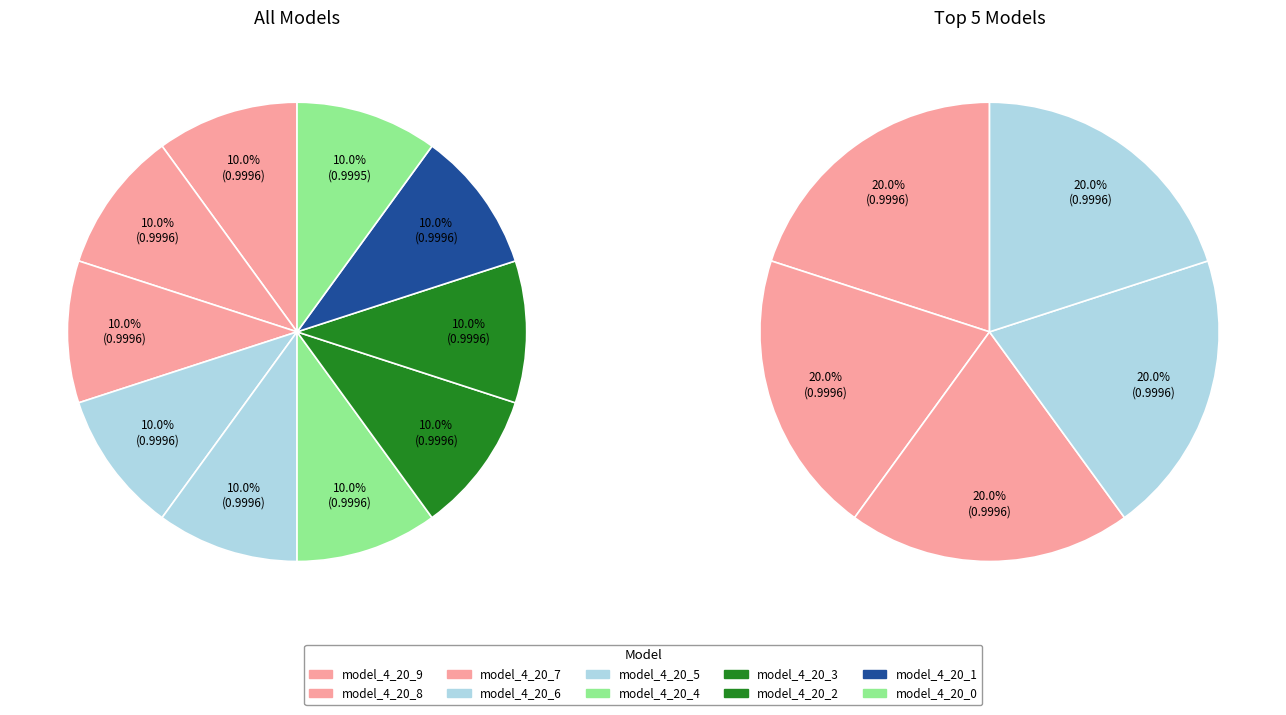

To the nearest percent, what portion does model_4_20_2 represent?

10%